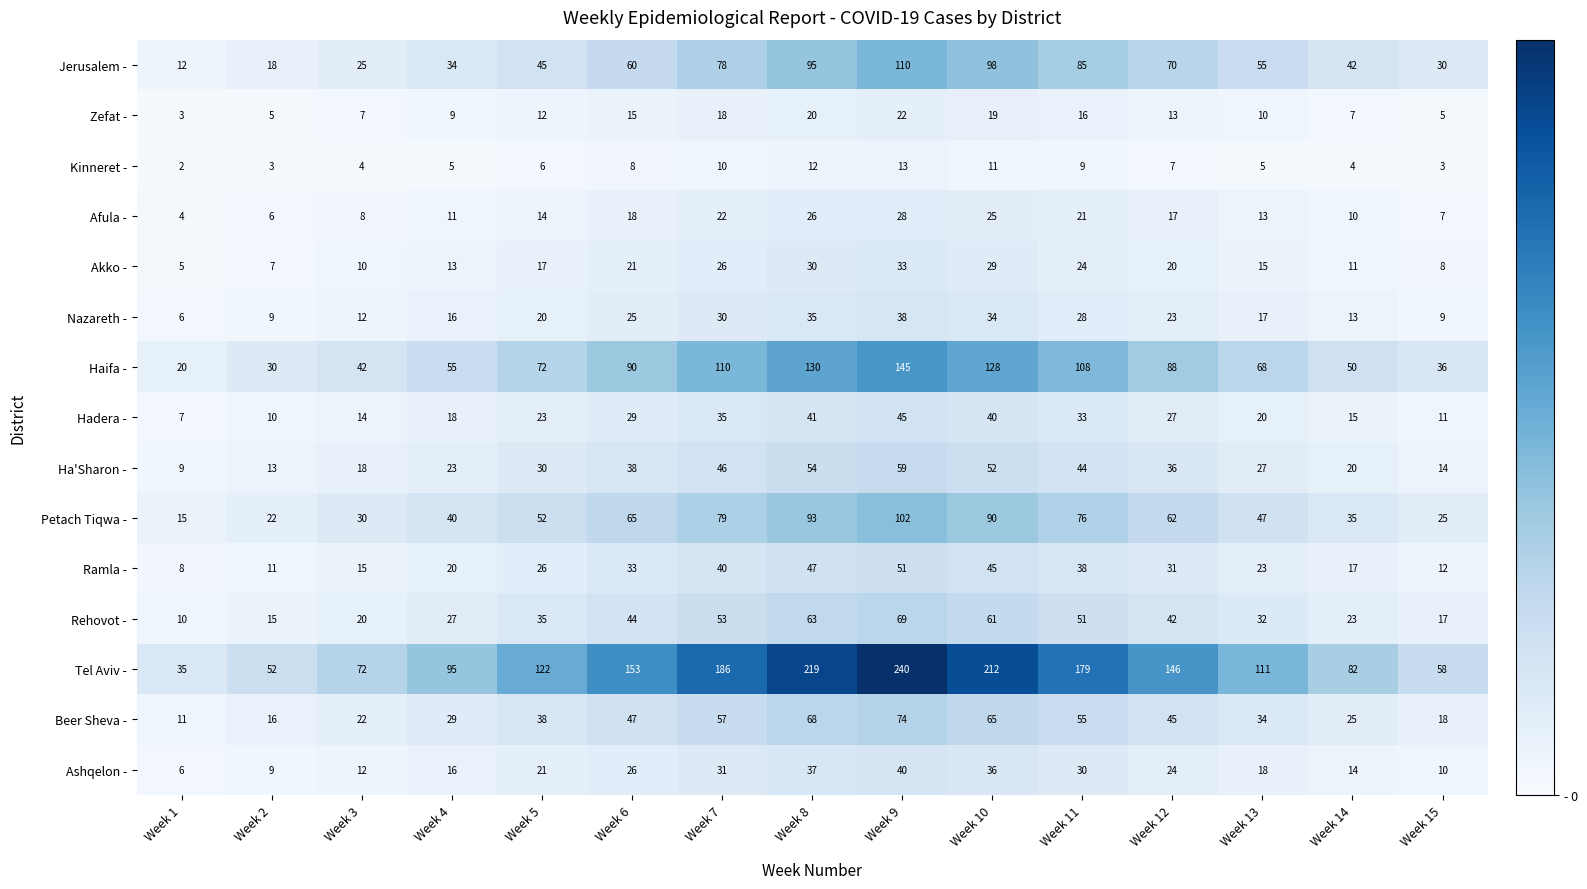

List the series in order of their peak value, lowest first.

Kinneret -, Zefat -, Afula -, Akko -, Nazareth -, Ashqelon -, Hadera -, Ramla -, Ha'Sharon -, Rehovot -, Beer Sheva -, Petach Tiqwa -, Jerusalem -, Haifa -, Tel Aviv -